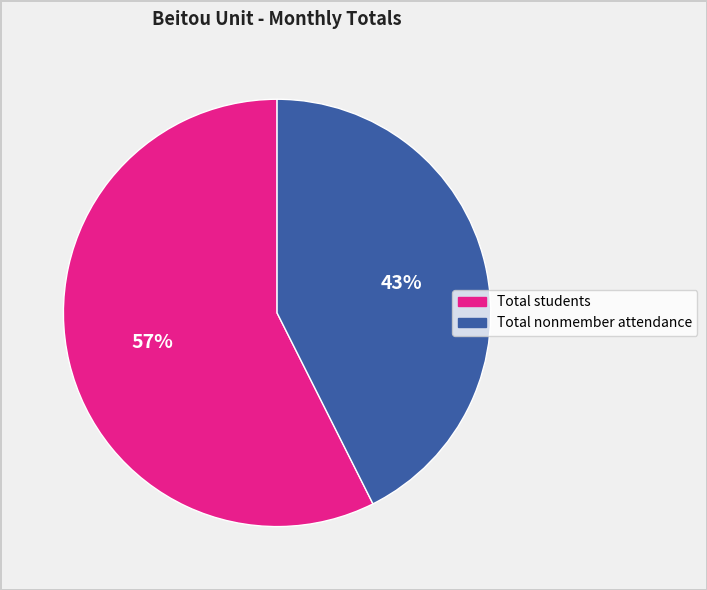

To the nearest percent, what is the average slice percentage?

50%